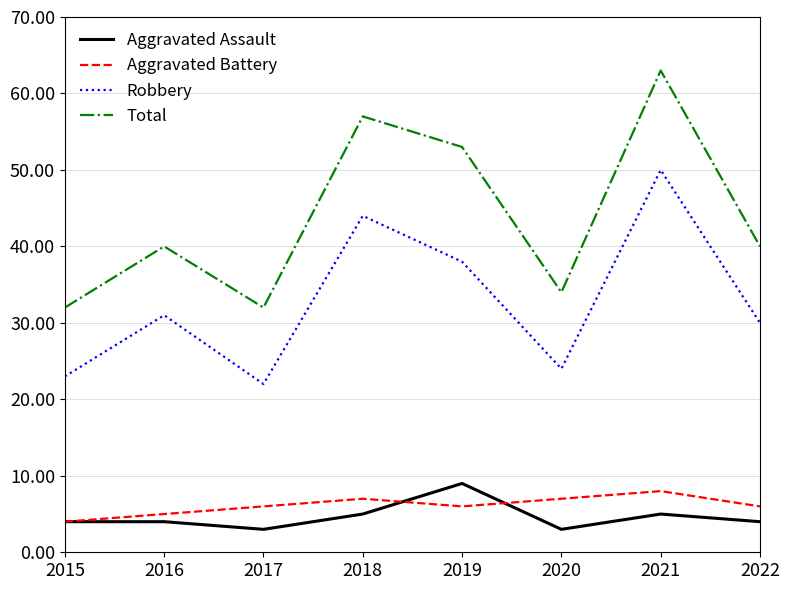

Which series changed the most between 2016 and 2017?

Robbery